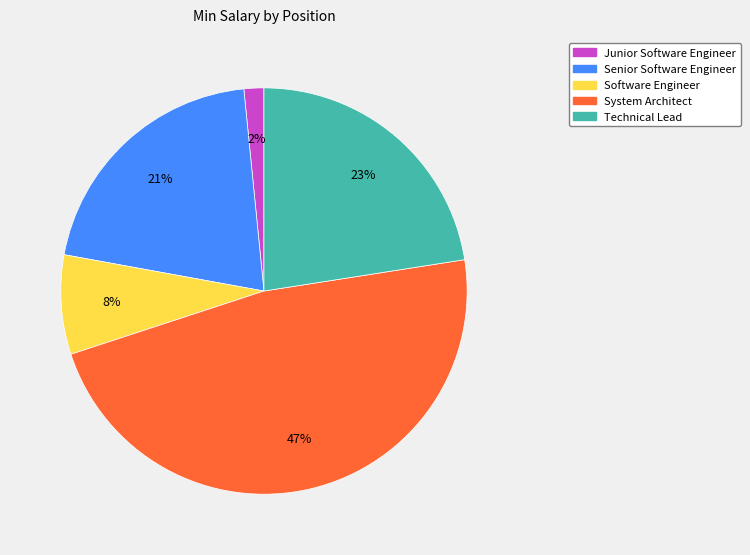

Count the number of slices in the pie.

5